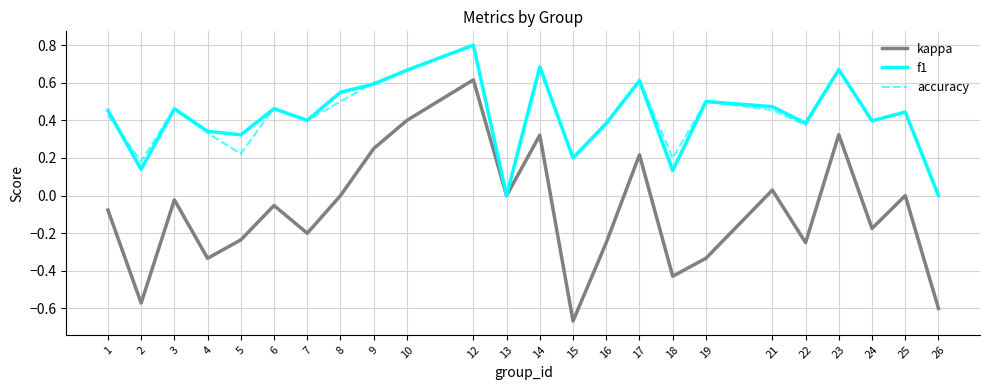

What is the sum of all f1 values?

10.1